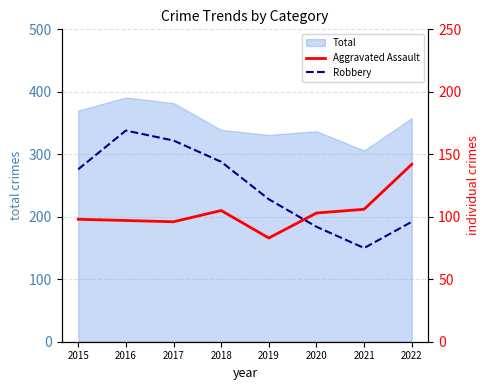

The Total series shows 536 at 2019. True or false?

False